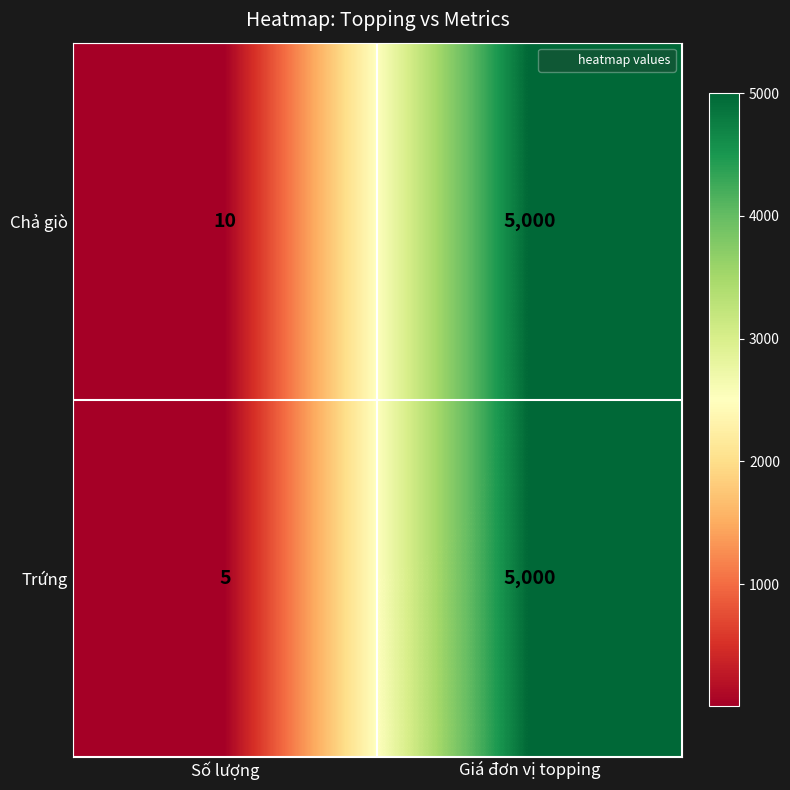

Which series has the largest total across all categories?

Chả giò